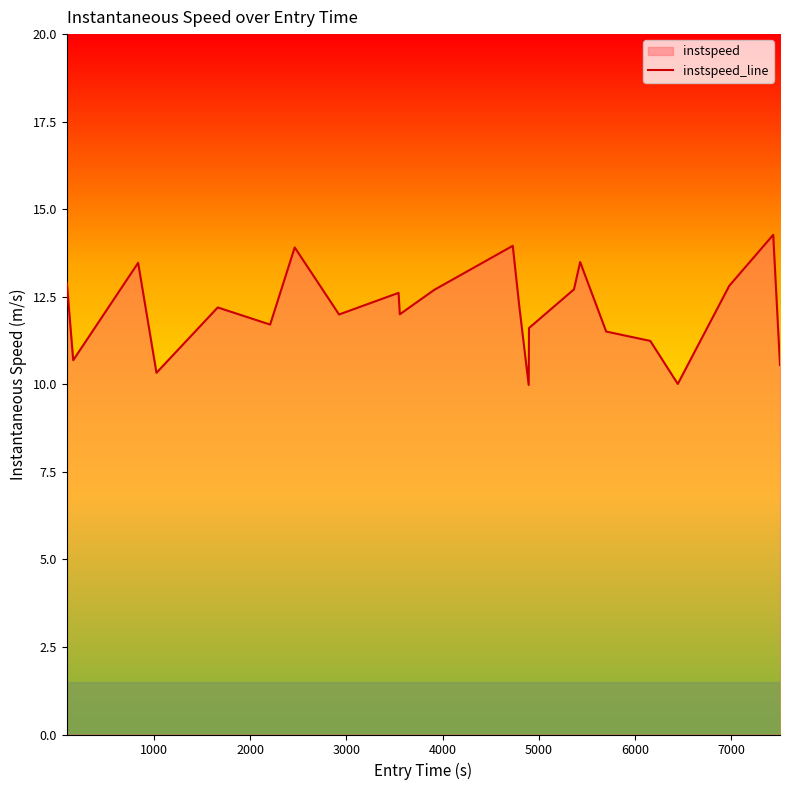

What is the minimum value shown in the chart?

10.0